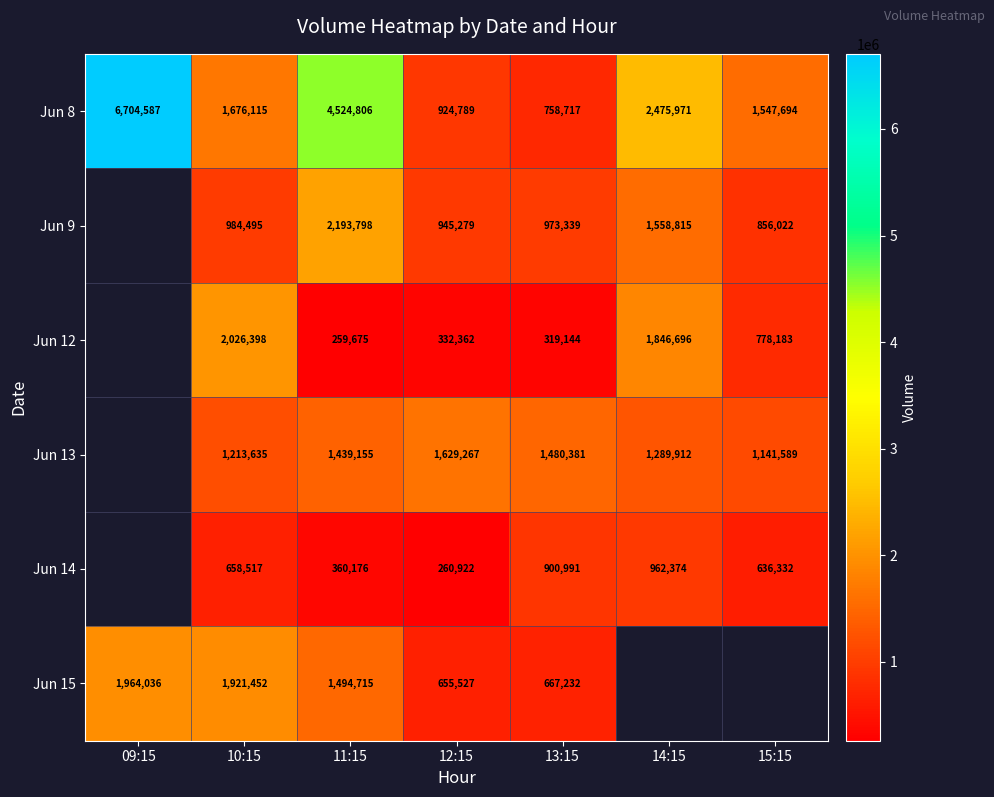

Is the value of Jun 9 at 10:15 greater than the value of Jun 13 at 12:15?

No